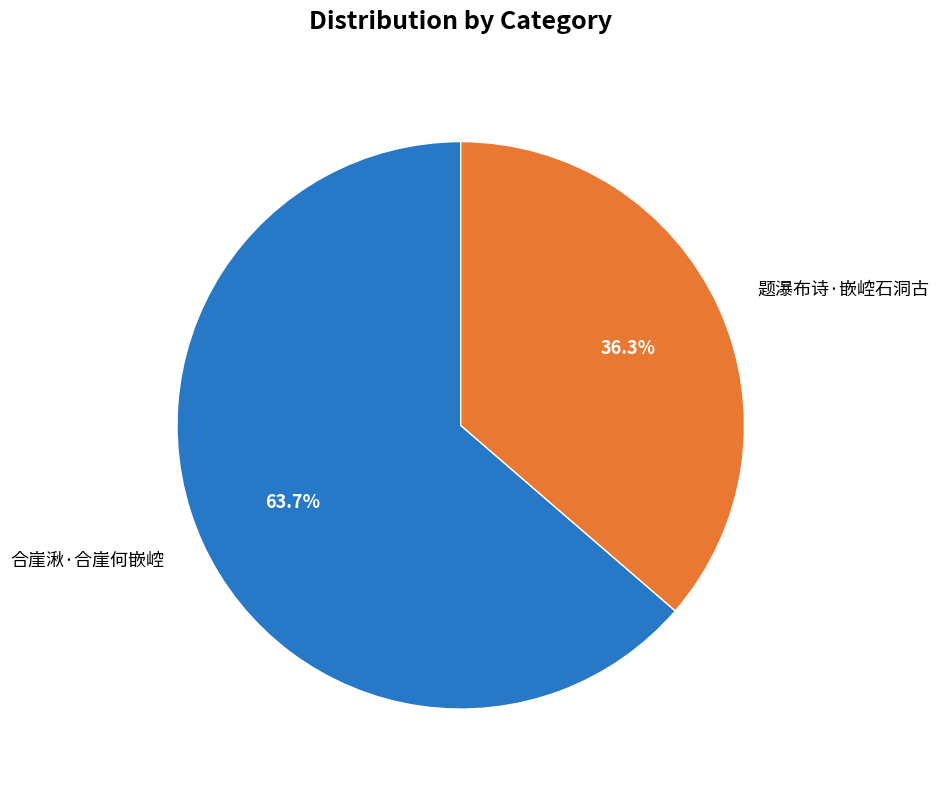

What percentage is the 合崖湫·合崖何嵌崆 slice, to the nearest percent?

64%